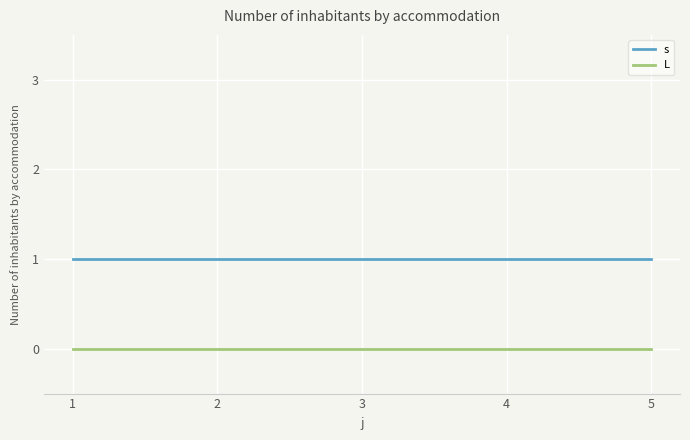

Is it true that s equals 2 at 3?

False